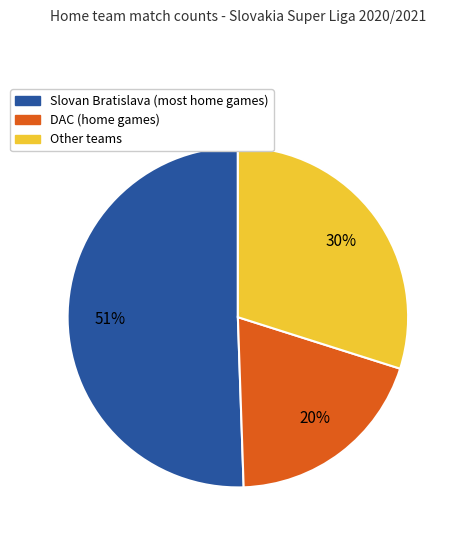

To the nearest percent, what is the average slice percentage?

33%